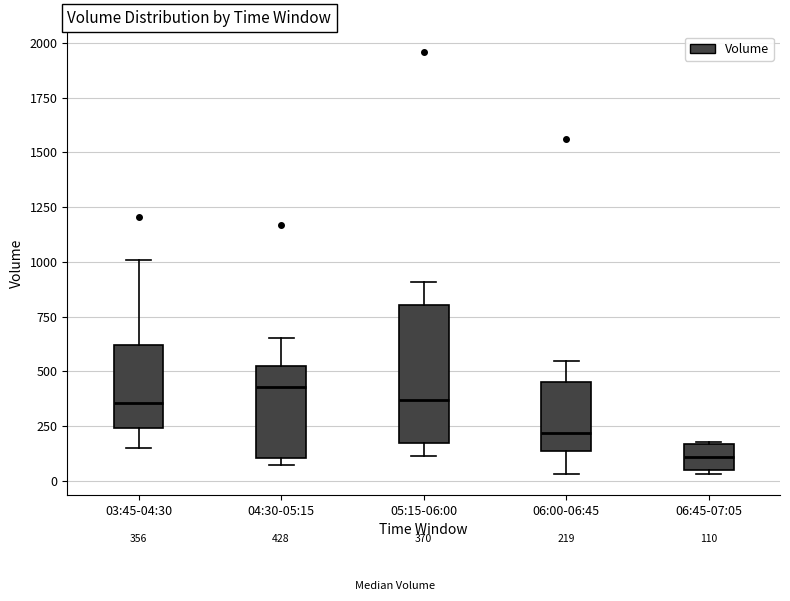

Which box has the lowest median line?

06:45-07:05